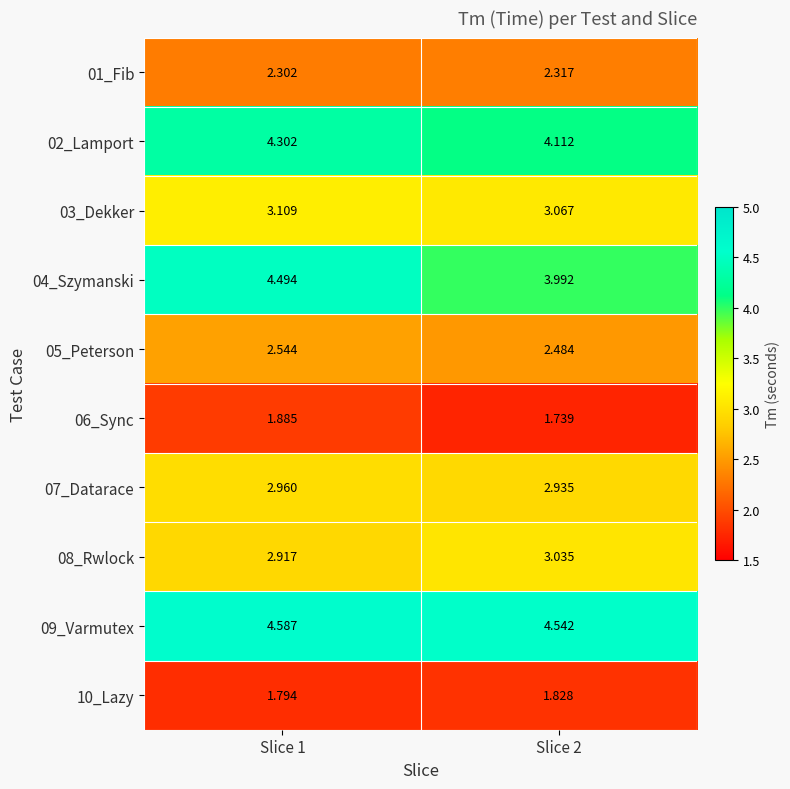

Is the value of 08_Rwlock at Slice 2 greater than the value of 02_Lamport at Slice 2?

No